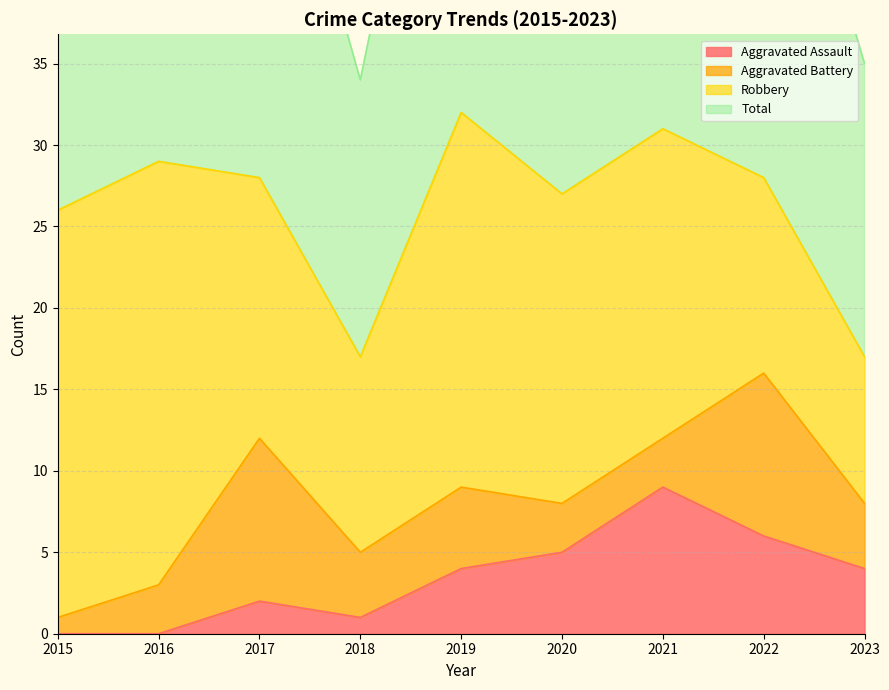

What value does the Aggravated Assault series have at 2023?

4